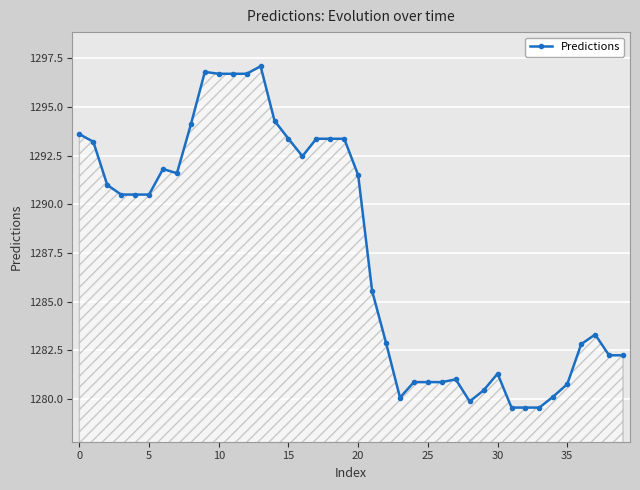

What is the value of the 20th point from the left?

1293.4